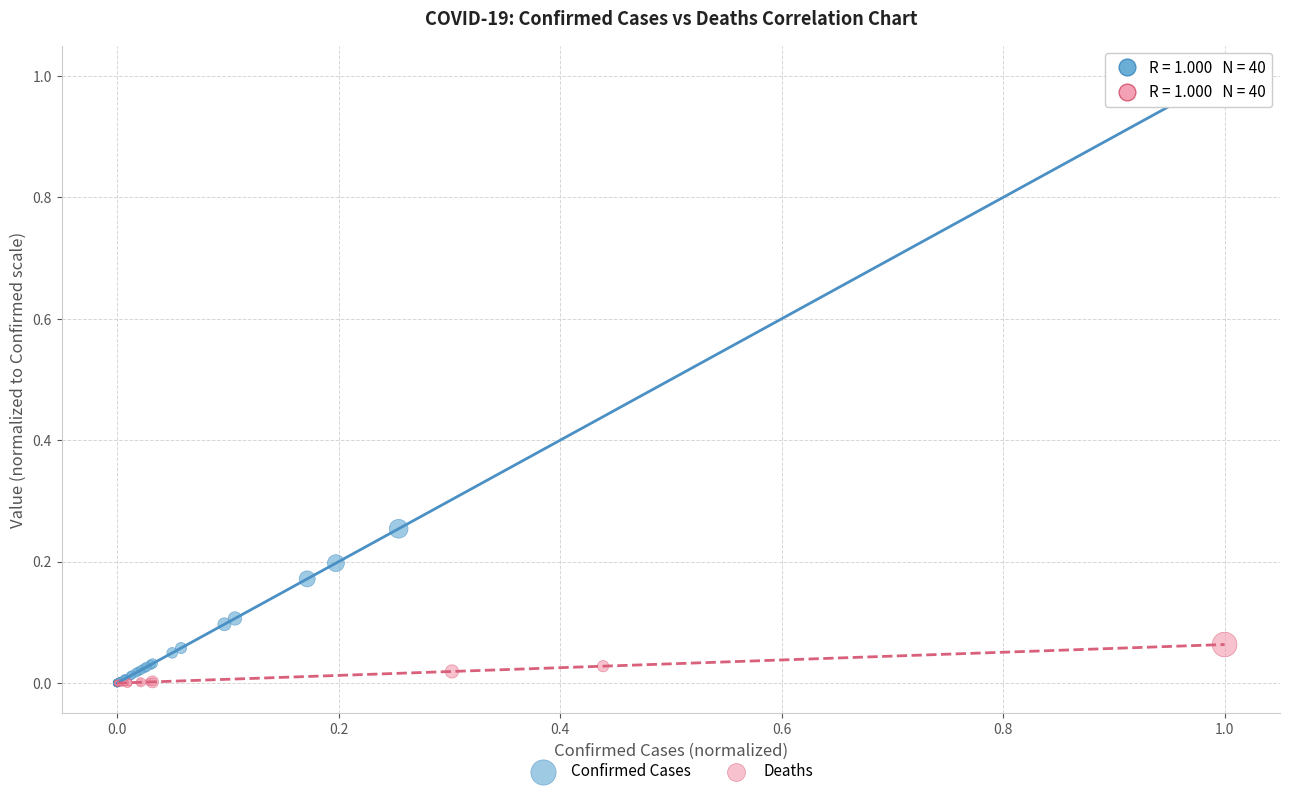

Which series has the largest Y range (max minus min)?

Confirmed Cases